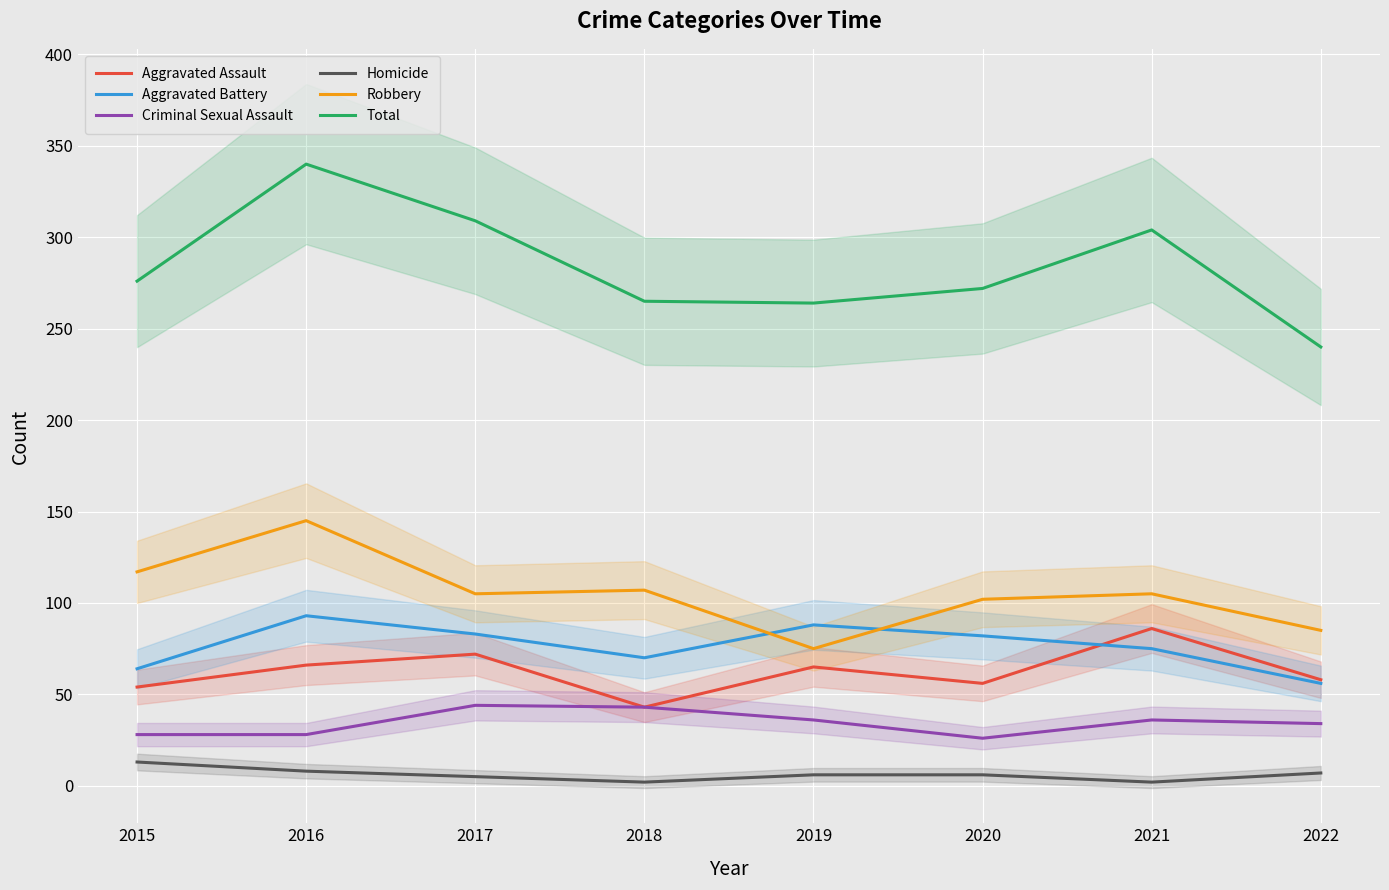

What is the difference between the maximum and second lowest values in the Aggravated Assault series?

32